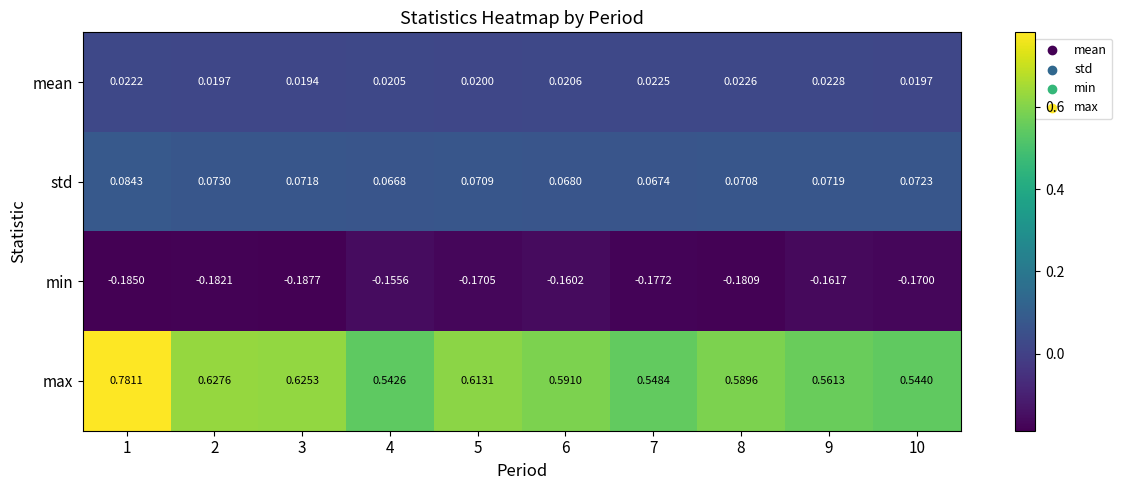

Is the value of std at 4 greater than the value of max at 7?

No